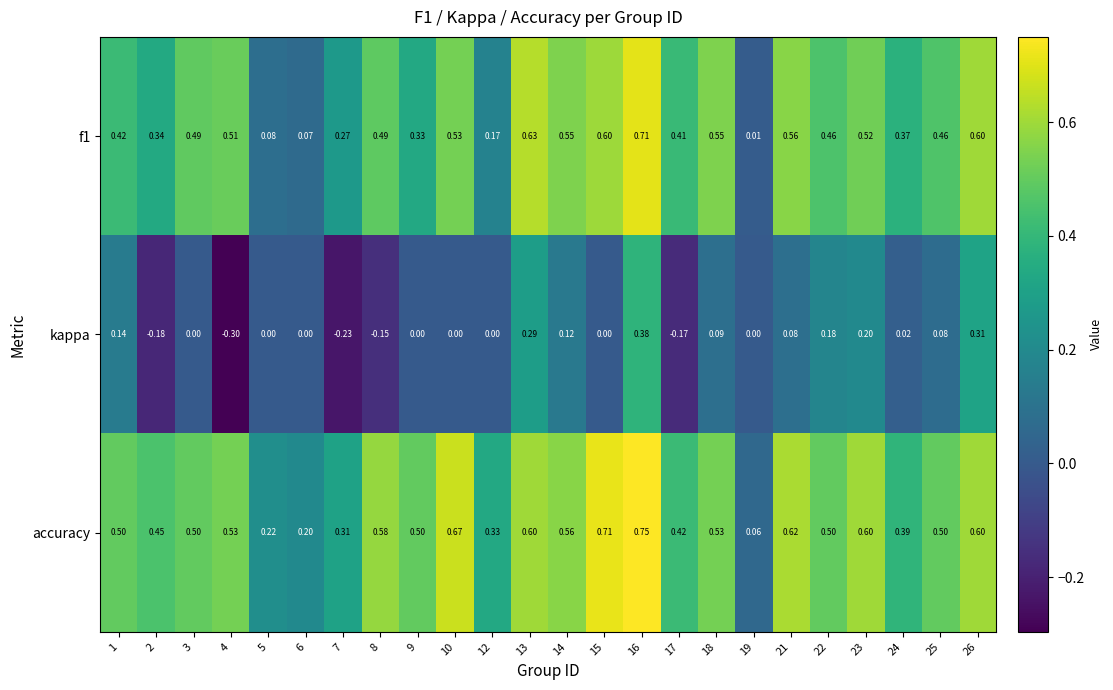

Is the value of kappa at 3 greater than the value of accuracy at 13?

No